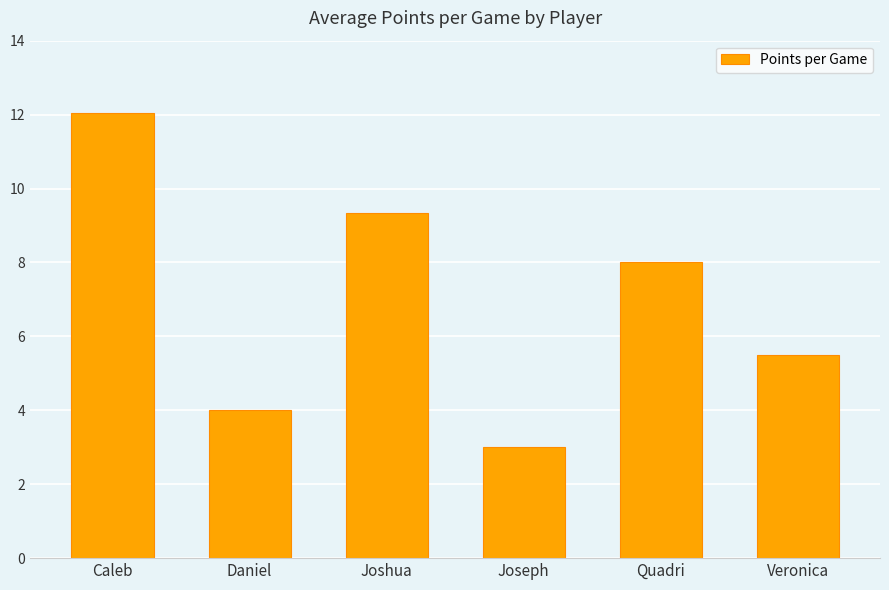

Between Daniel and Joseph, which is larger?

Daniel